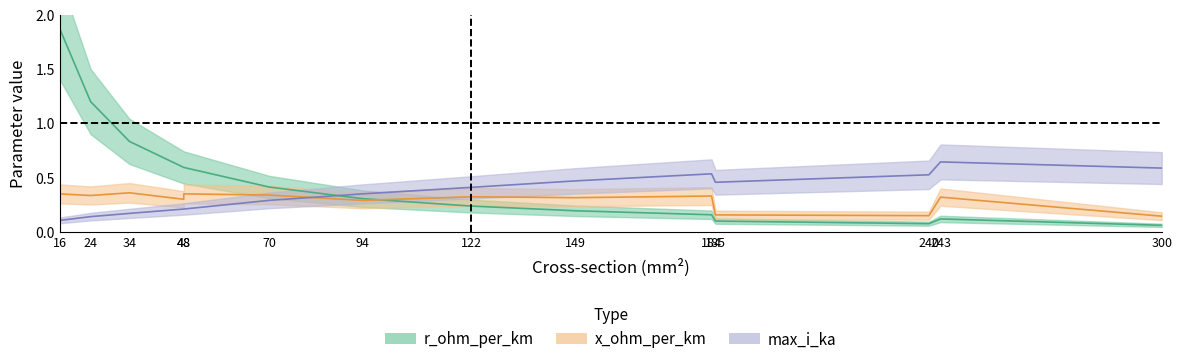

True or false: max_i_ka and r_ohm_per_km cross at least once.

True